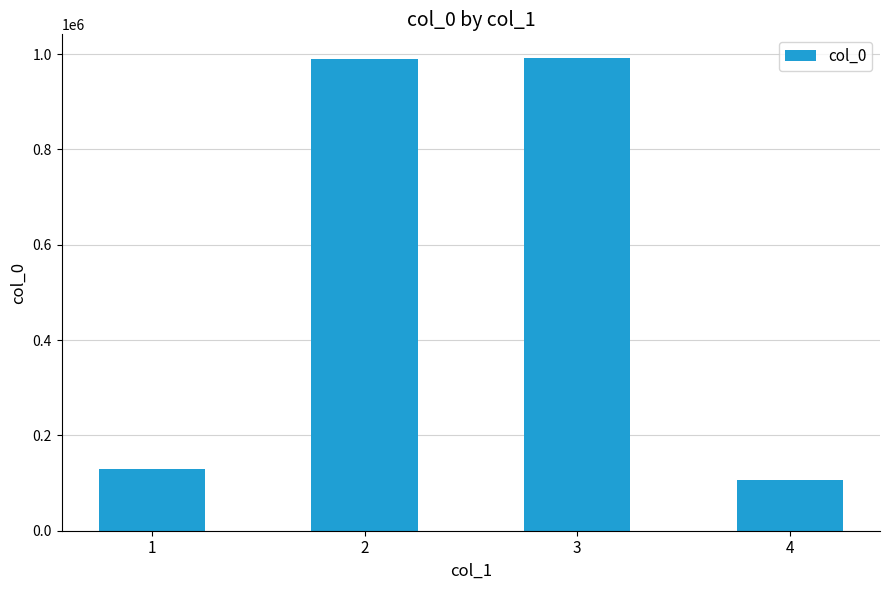

What is the smallest value displayed?

105484